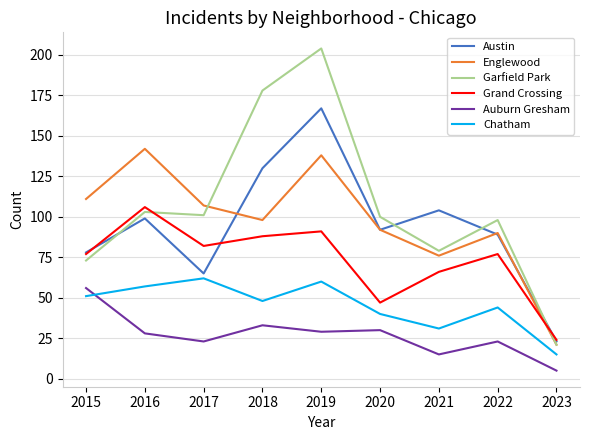

Reading right to left, what are all the values shown in this chart?

Austin: 2023=23	2022=89	2021=104	2020=92	2019=167	2018=130	2017=65	2016=99	2015=78
Englewood: 2023=21	2022=90	2021=76	2020=92	2019=138	2018=98	2017=107	2016=142	2015=111
Garfield Park: 2023=21	2022=98	2021=79	2020=100	2019=204	2018=178	2017=101	2016=103	2015=73
Grand Crossing: 2023=24	2022=77	2021=66	2020=47	2019=91	2018=88	2017=82	2016=106	2015=77
Auburn Gresham: 2023=5	2022=23	2021=15	2020=30	2019=29	2018=33	2017=23	2016=28	2015=56
Chatham: 2023=15	2022=44	2021=31	2020=40	2019=60	2018=48	2017=62	2016=57	2015=51